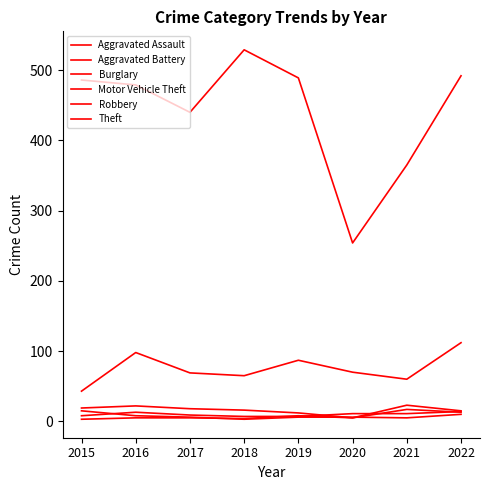

How many lines are shown in the chart?

6